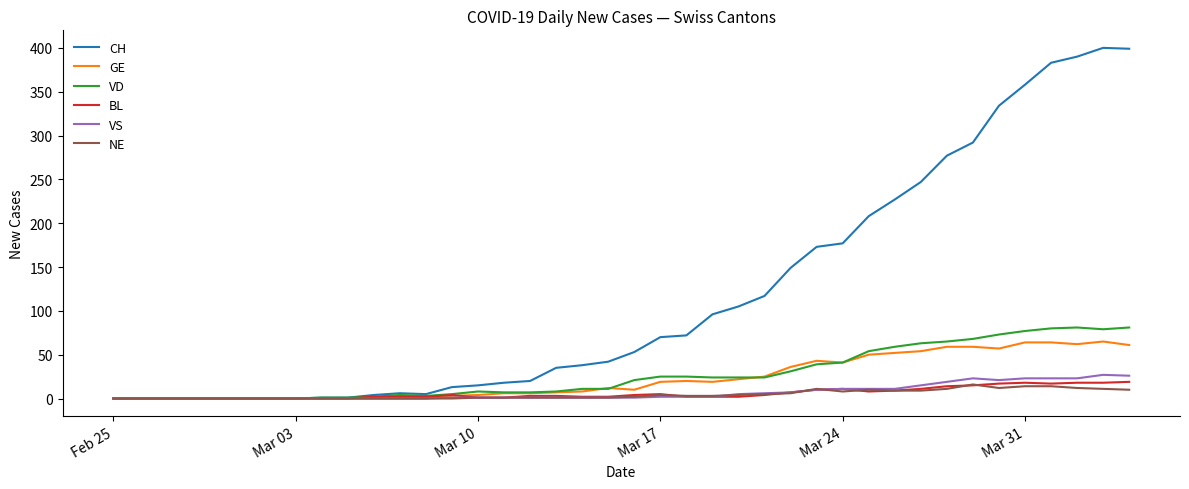

How many lines are shown in the chart?

6